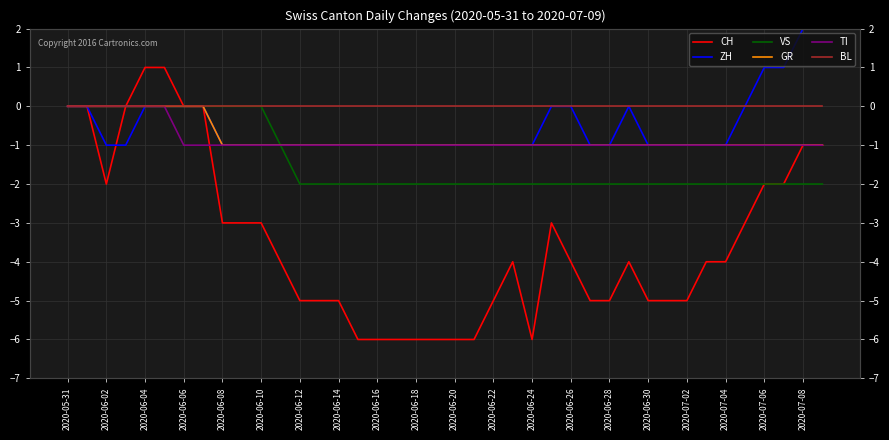

The value of BL at 27 is 0. True or false?

True